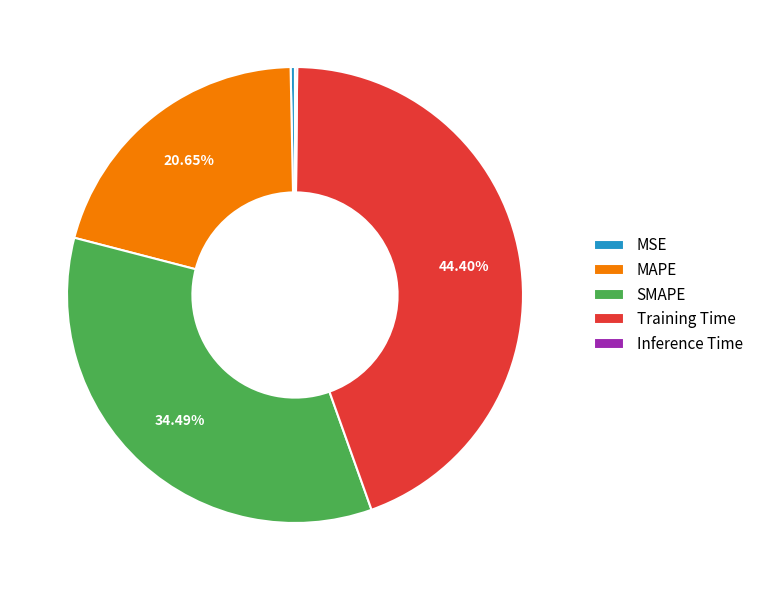

True or false: SMAPE accounts for 28% of the total.

False